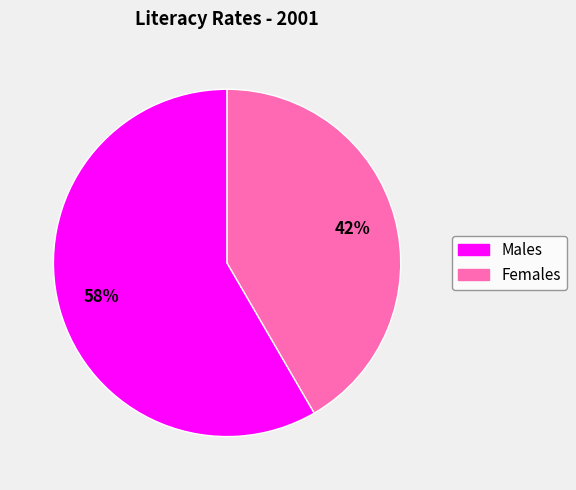

Does any single category account for the majority?

Yes